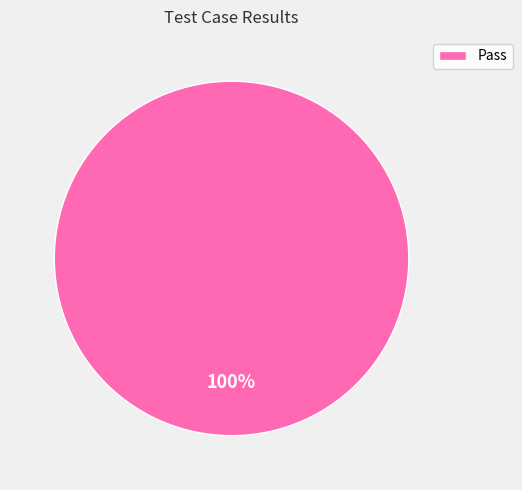

Rank the categories by value from lowest to highest.

Pass